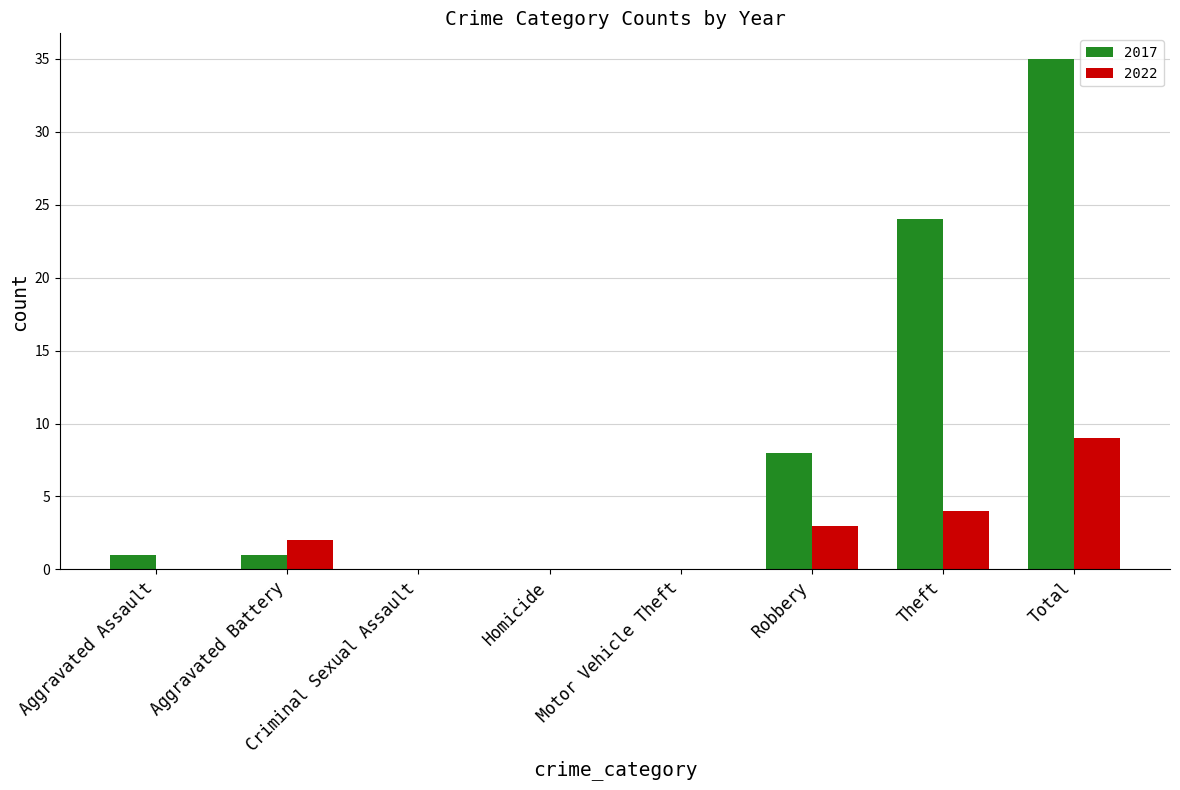

The value of 2017 at Aggravated Assault is 1. True or false?

True